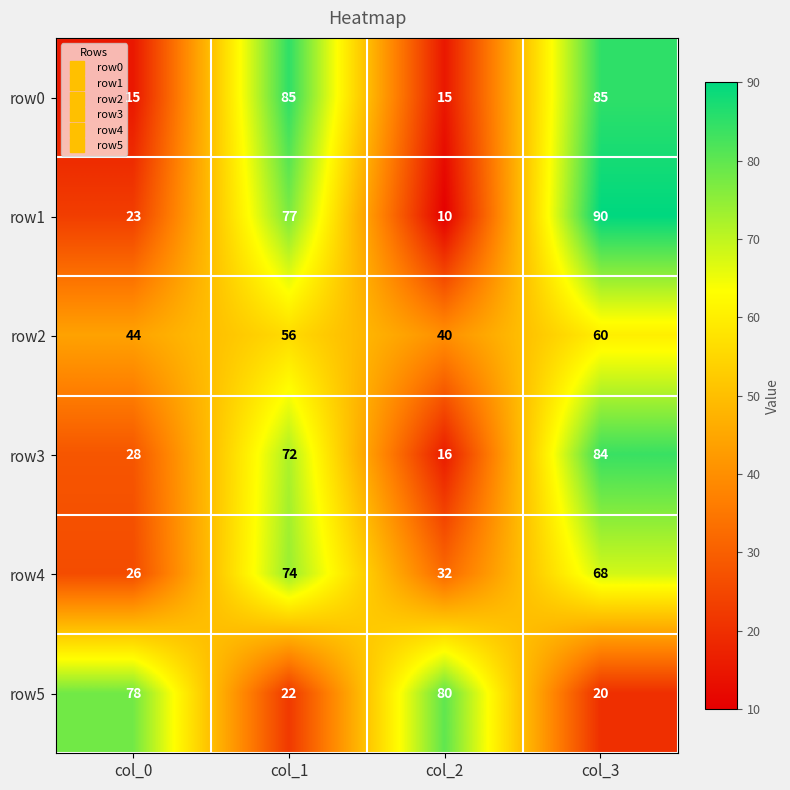

True or false: row3 has a value of 72 at col_1.

True